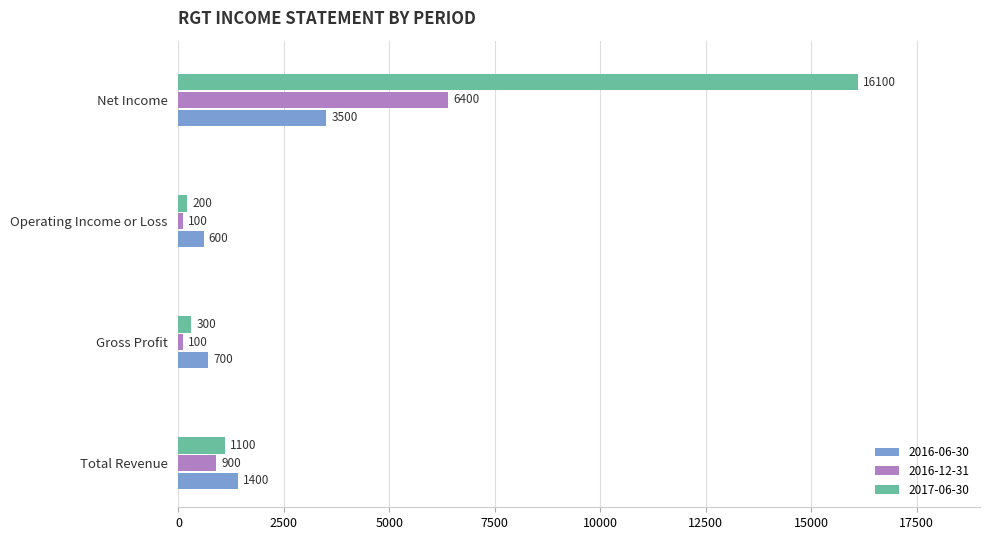

Rank the categories by 2016-06-30 value from lowest to highest.

Operating Income or Loss, Gross Profit, Total Revenue, Net Income